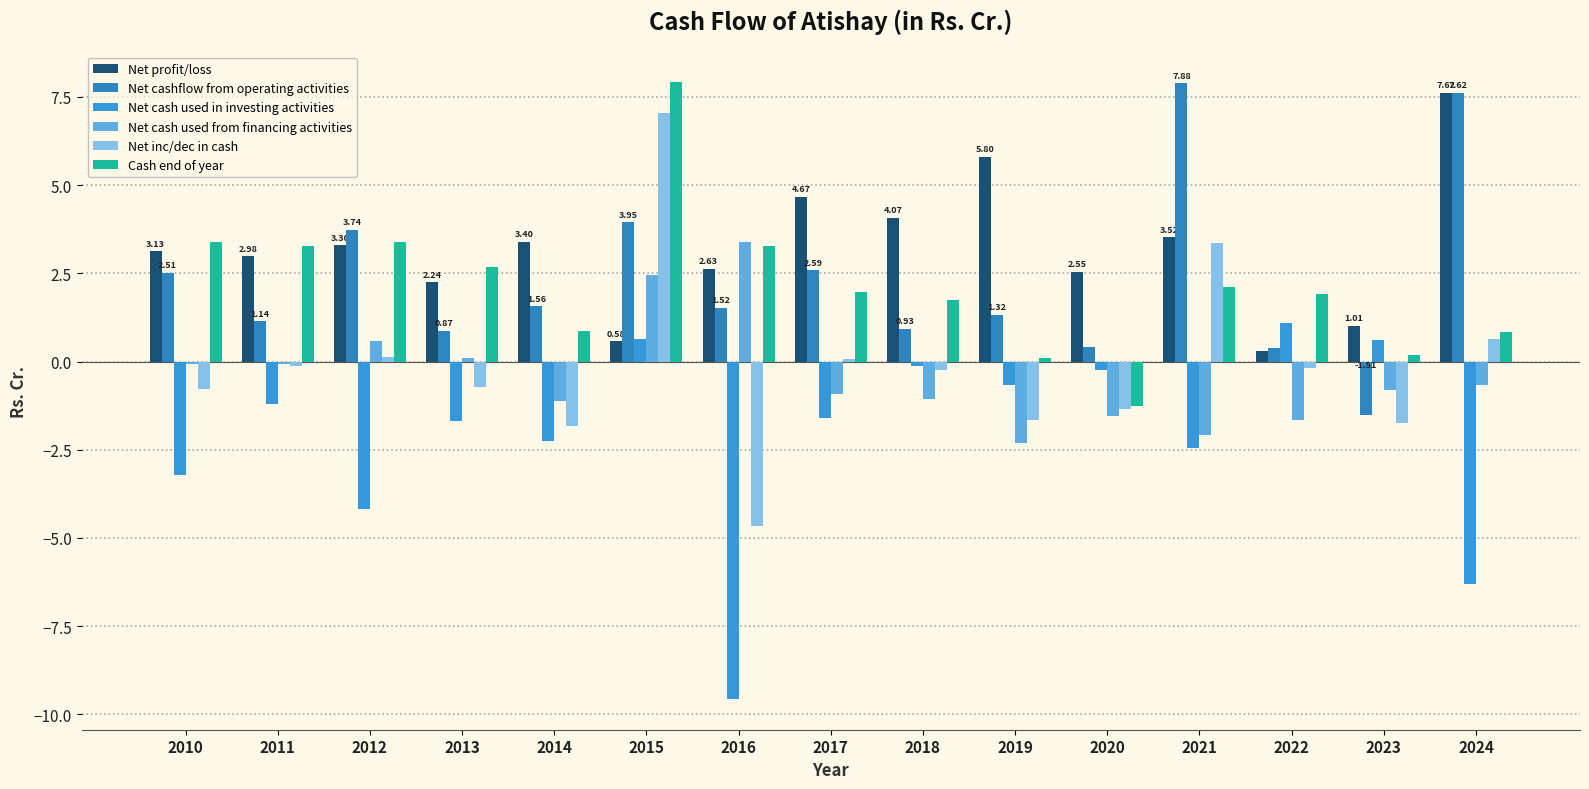

Rank the categories by Net inc/dec in cash value from lowest to highest.

2016, 2014, 2023, 2019, 2020, 2010, 2013, 2018, 2022, 2011, 2017, 2012, 2024, 2021, 2015